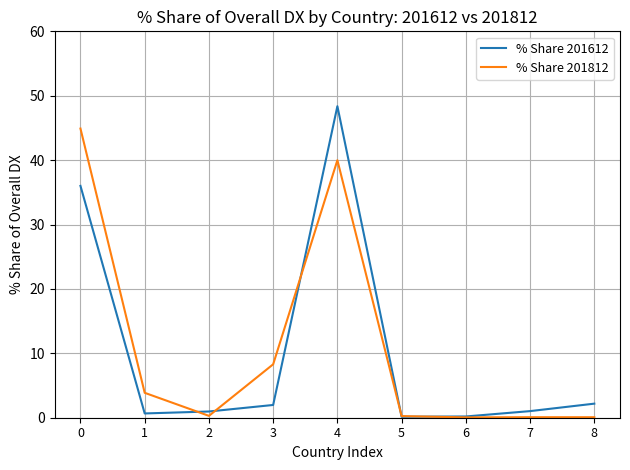

The % Share 201612 series shows 1.0 at 7. True or false?

True